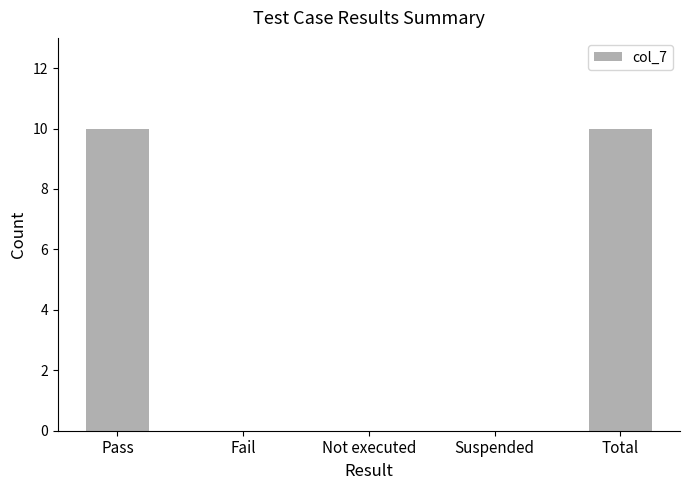

Is it true that the value at Total is 17?

False